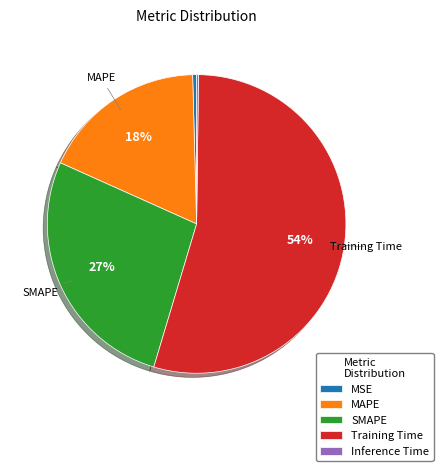

Which has a higher value, MSE or SMAPE?

SMAPE